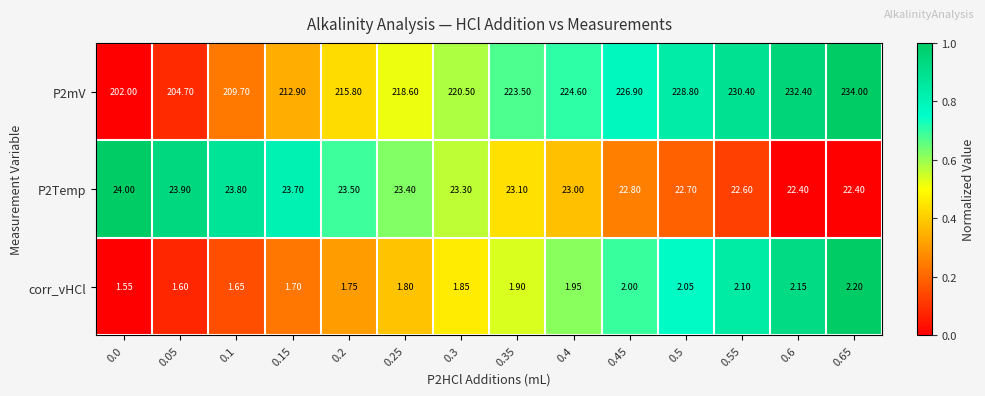

Is the value of corr_vHCl at 0.05 greater than the value of P2mV at 0.05?

No